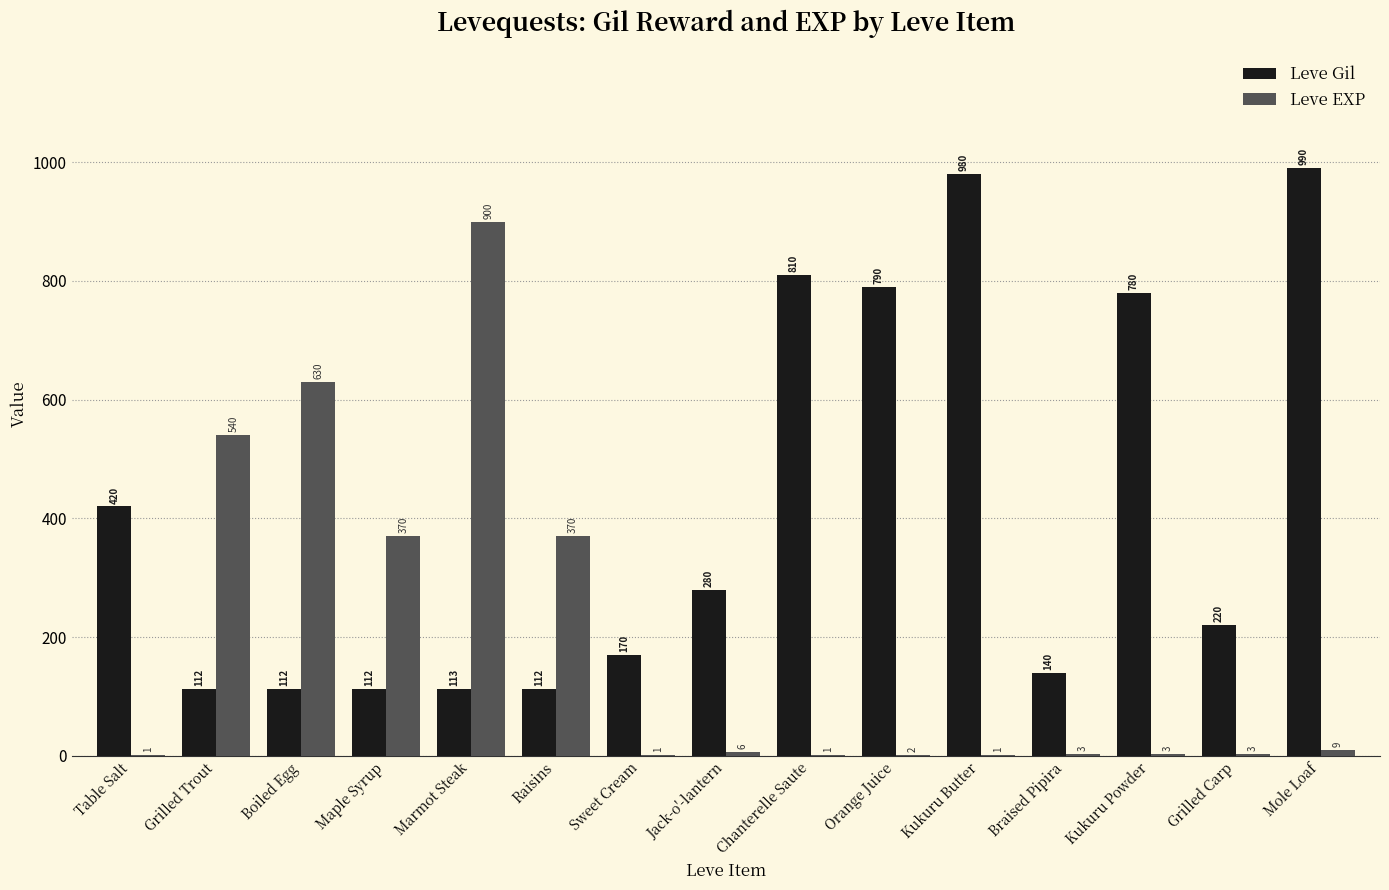

What is the average value of the Leve EXP series?

189